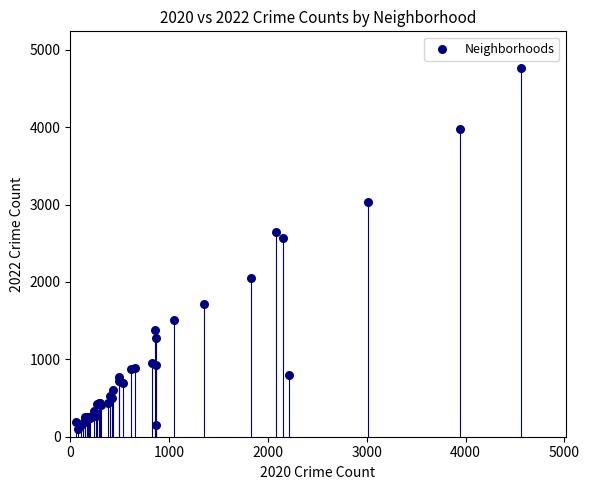

What Y value in the scatter plot is closest to 2430?

2566